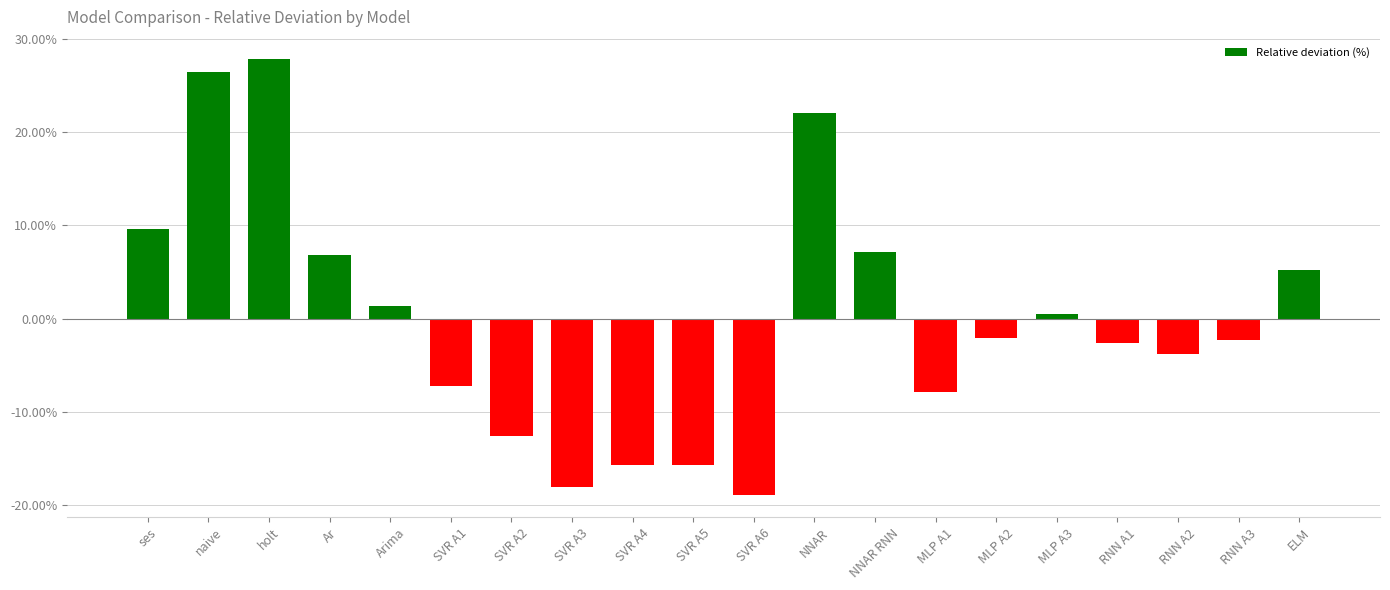

At which label does the data first exceed -2?

ses